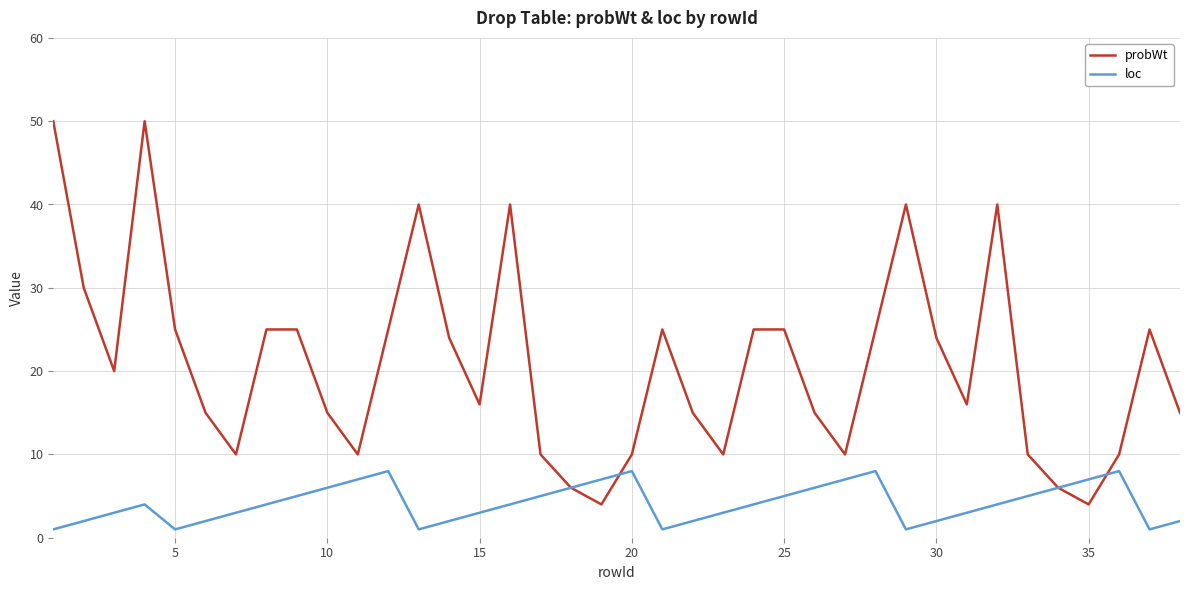

What is the highest value of the probWt series?

50